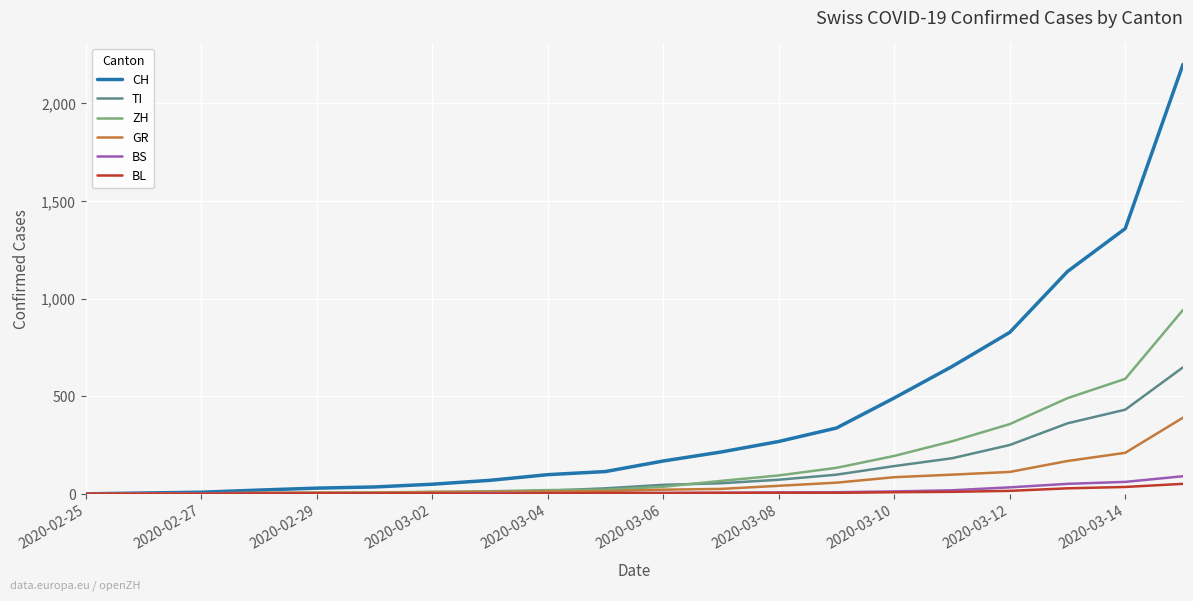

Which series has the largest total across all categories?

CH